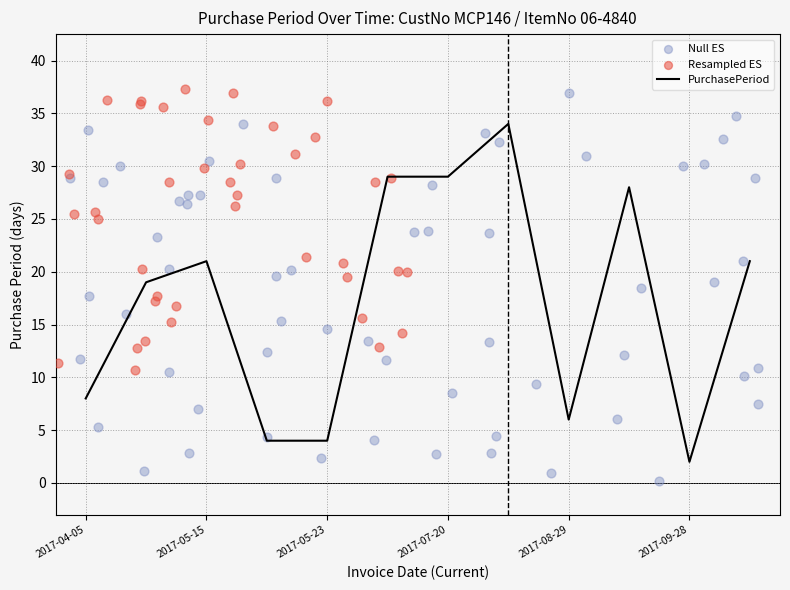

What is the change in value from 2017-05-15 to 2017-07-20?

+8